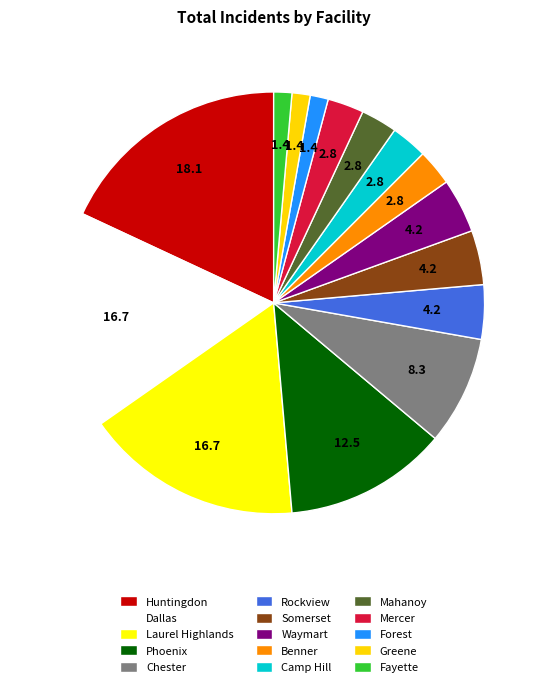

How many slices are in this pie chart?

15